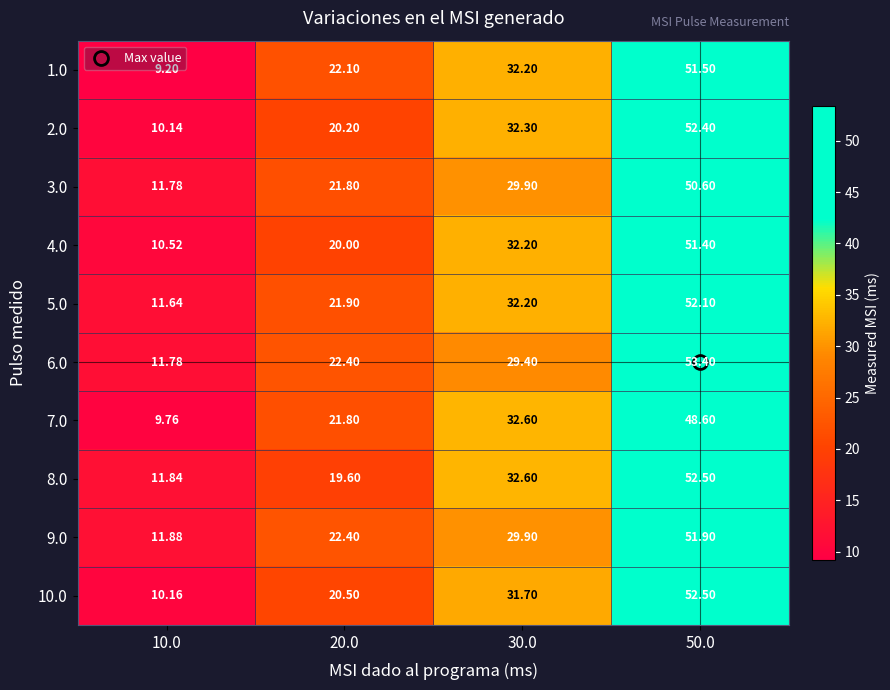

What is the spread (max minus min) of values at 30.0?

3.2